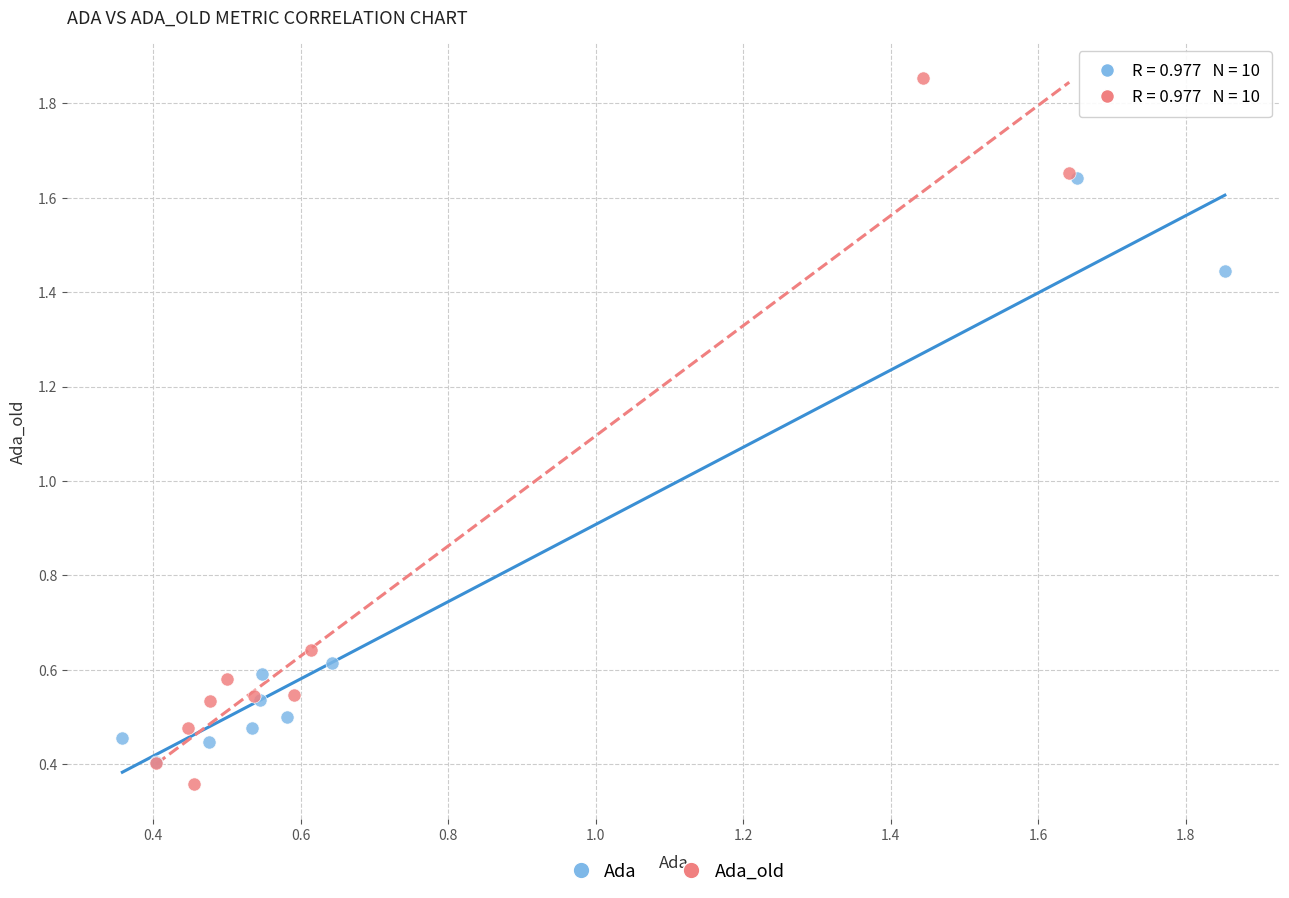

Which series reaches the maximum Y coordinate?

Ada_old